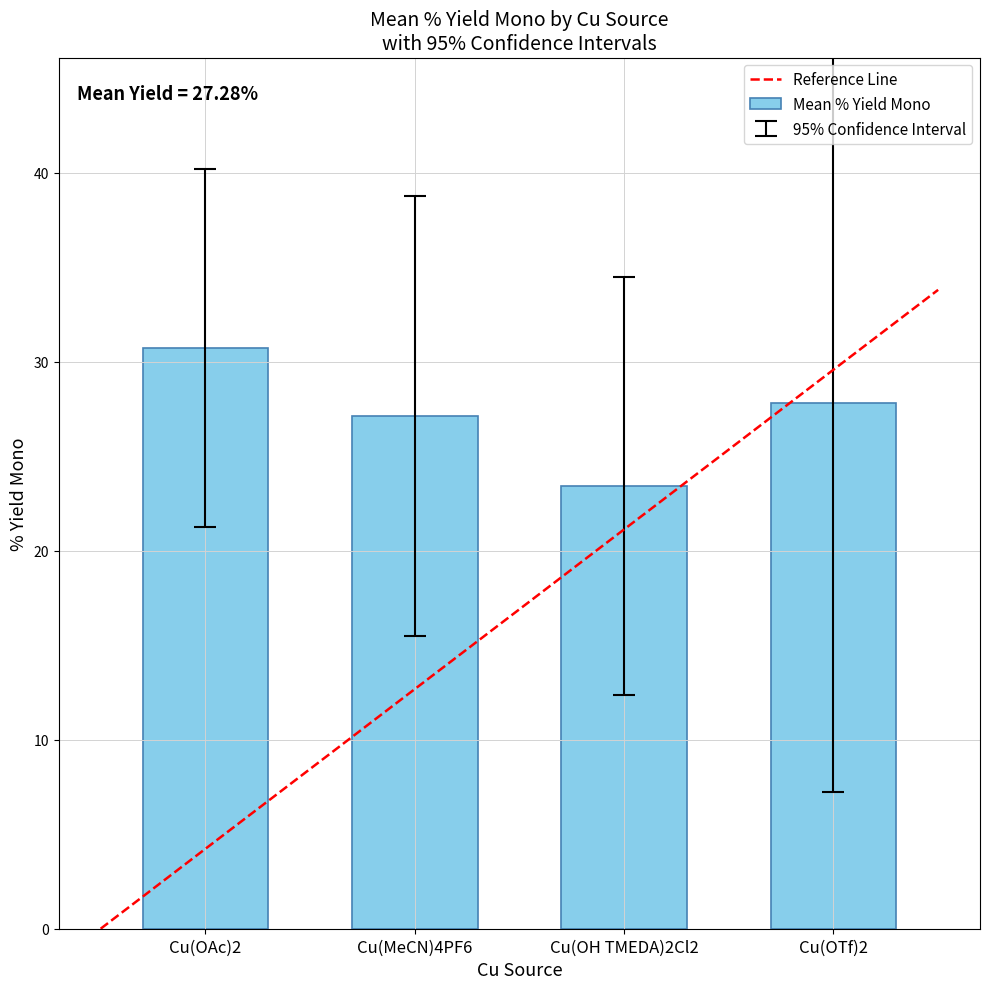

What is the greatest value displayed?

30.7